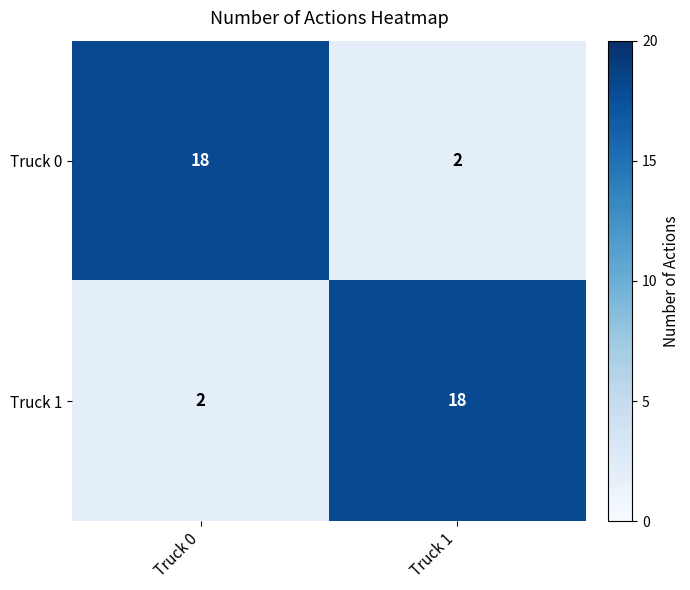

What is the total value across all series at Truck 1?

20